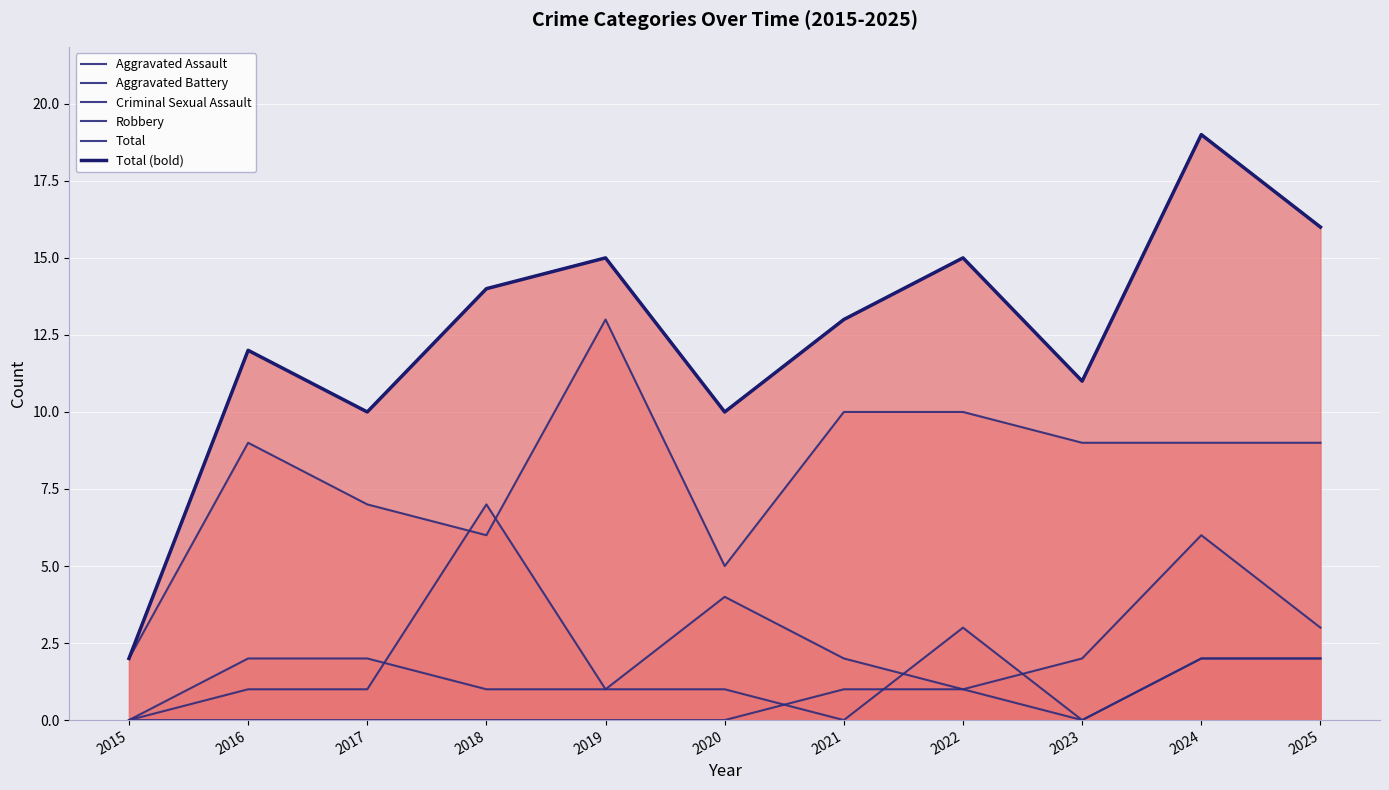

Does the chart display data point markers on the line(s)?

No